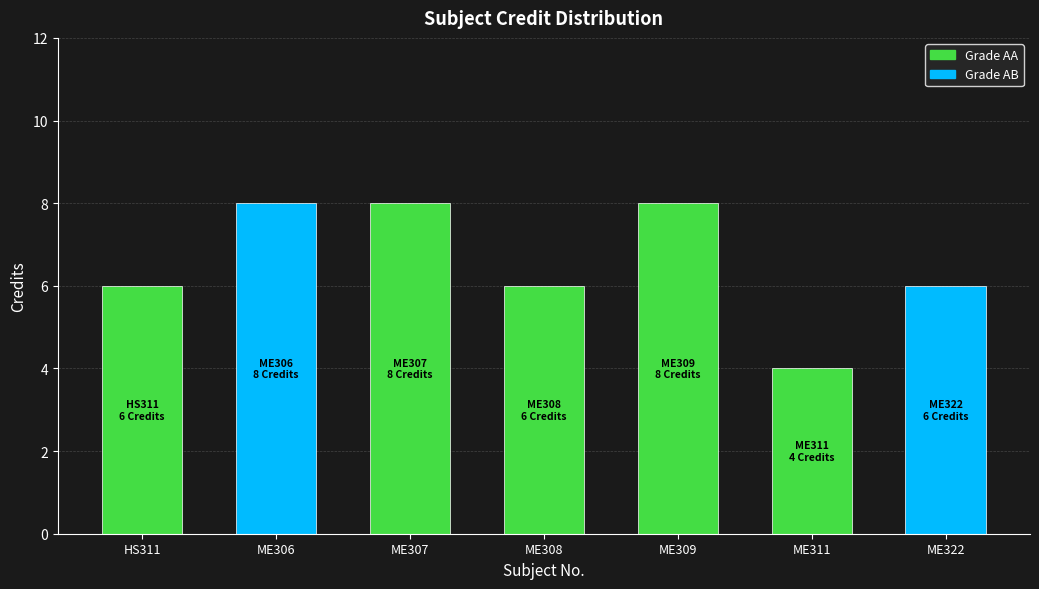

Count the values in the range 6 to 8.

6